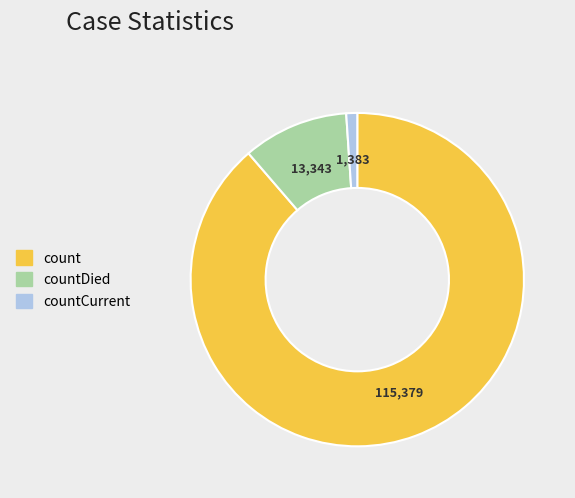

Does any single category account for the majority?

Yes